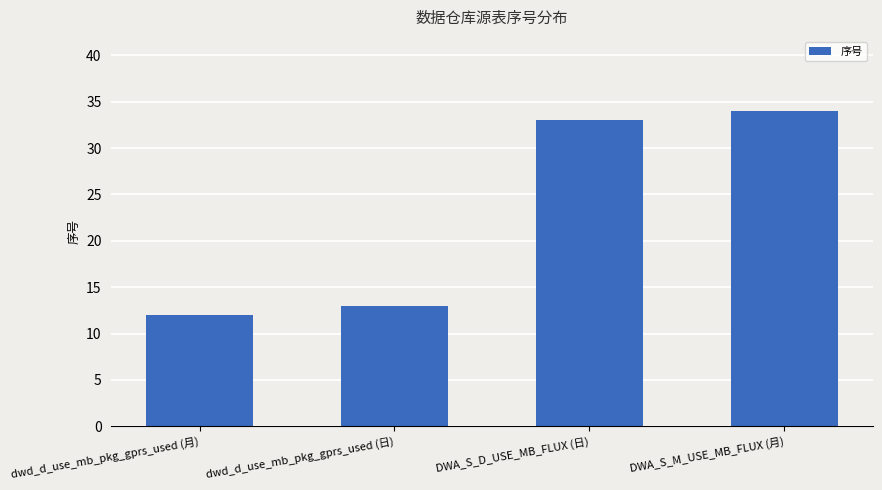

List the labels in order of value, smallest first.

dwd_d_use_mb_pkg_gprs_used (月), dwd_d_use_mb_pkg_gprs_used (日), DWA_S_D_USE_MB_FLUX (日), DWA_S_M_USE_MB_FLUX (月)